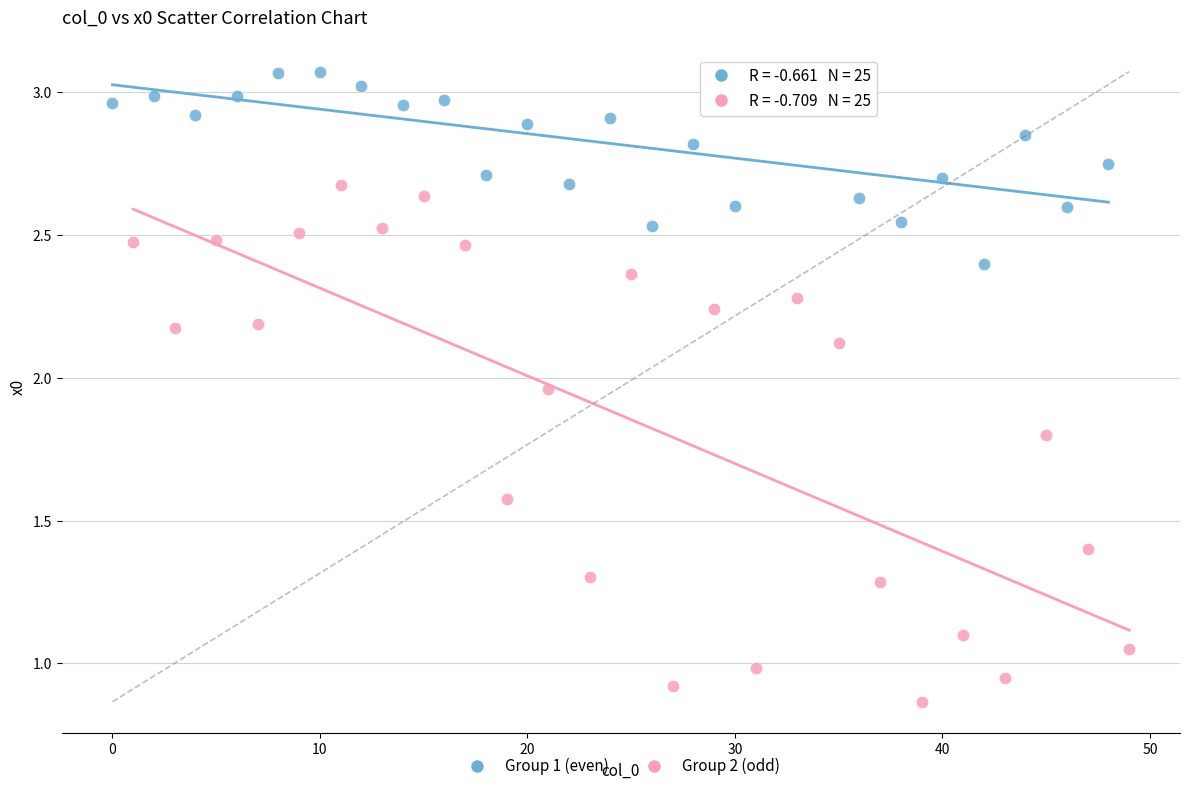

Which series contains the highest Y value?

Group 1 (even)